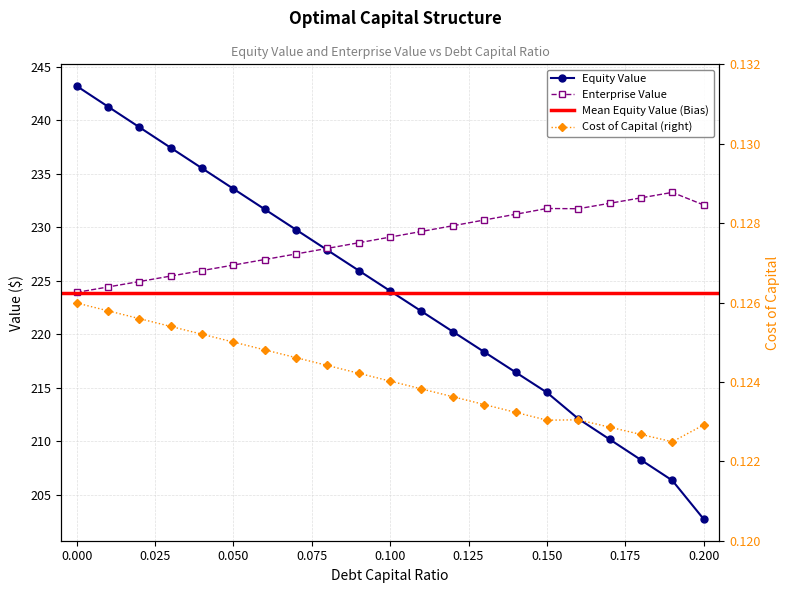

List the series in order of their peak value, lowest first.

cost_capital, enterprise_value, equity_value